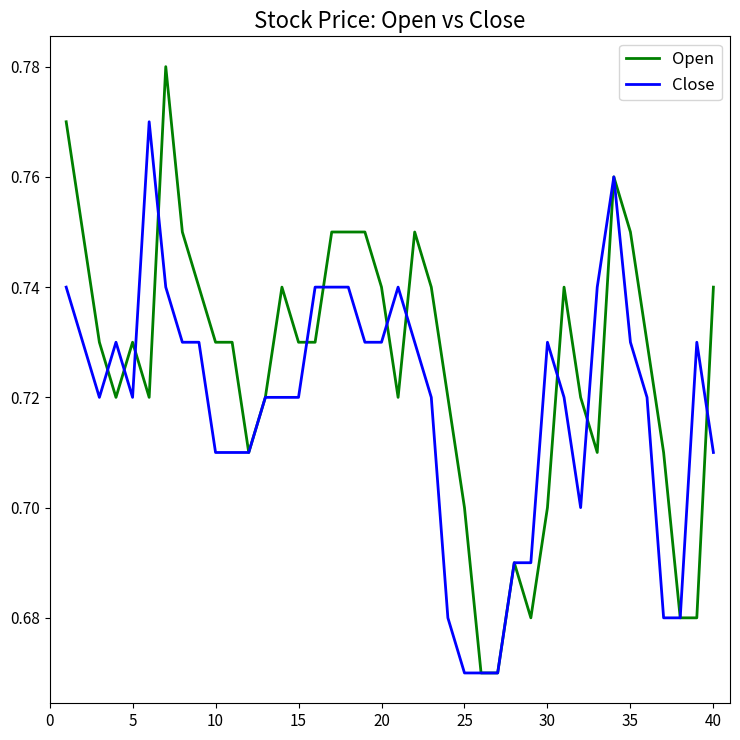

Rank the series by their average value, from highest to lowest.

Open, Close